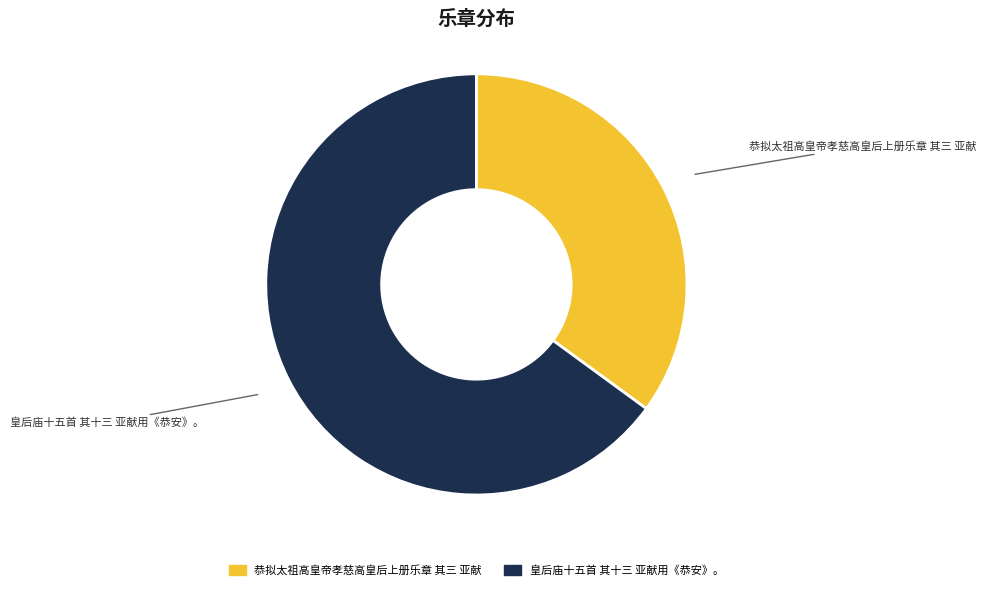

Which category has the smallest portion of the pie?

恭拟太祖高皇帝孝慈高皇后上册乐章 其三 亚献